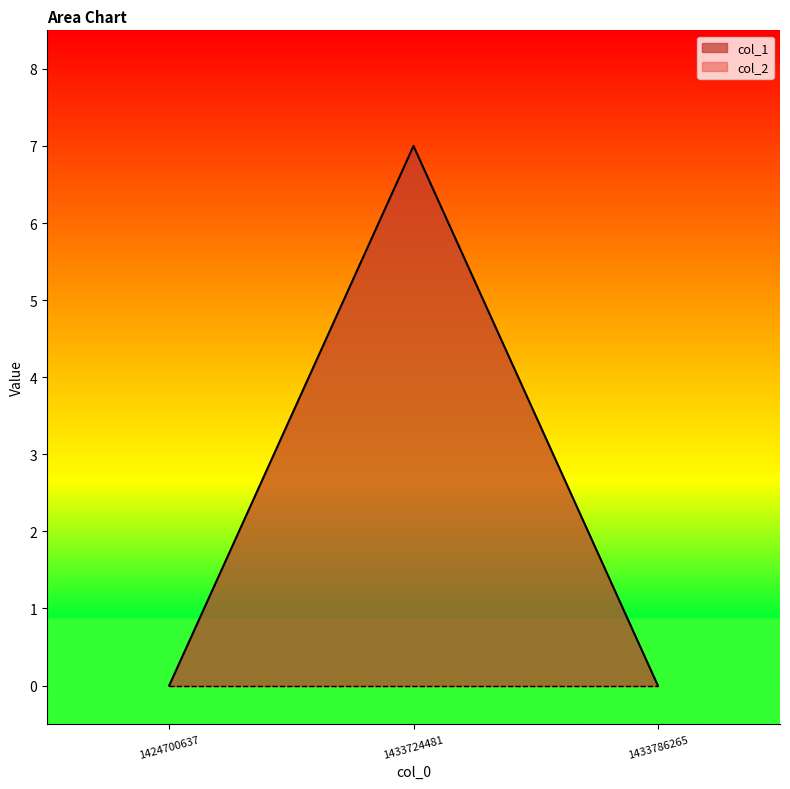

How many distinct data groups are displayed?

2